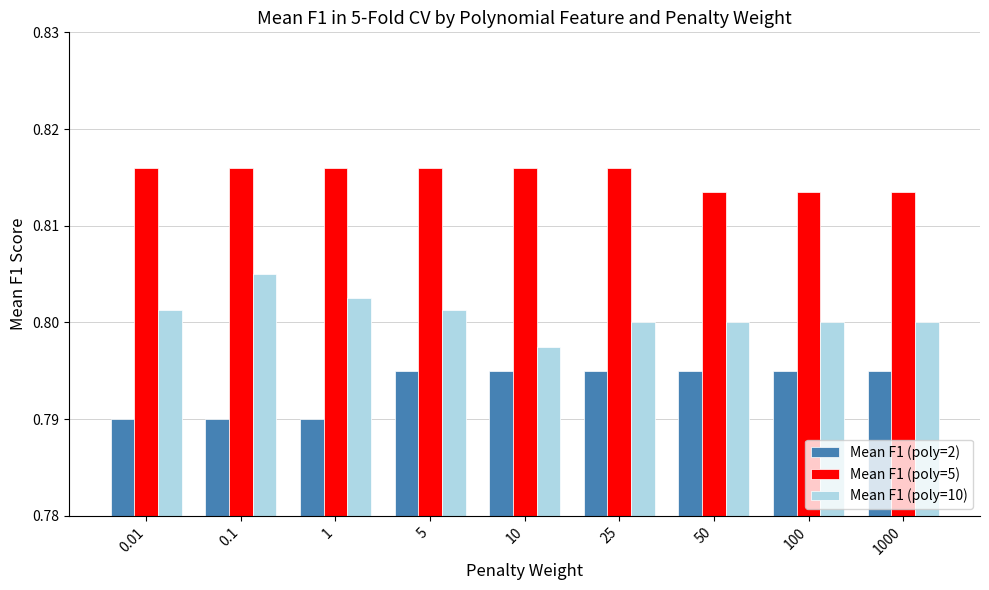

Where is Mean F1 (poly=10) nearest to the value 0?

10